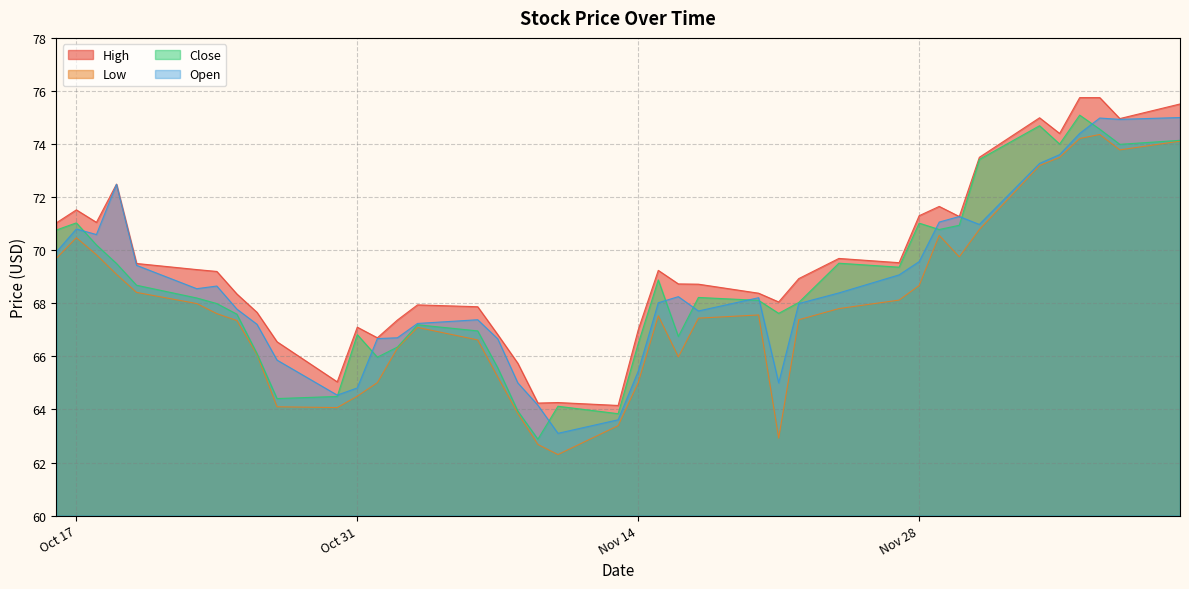

The value of Open at Nov 14 is 105.3. True or false?

False